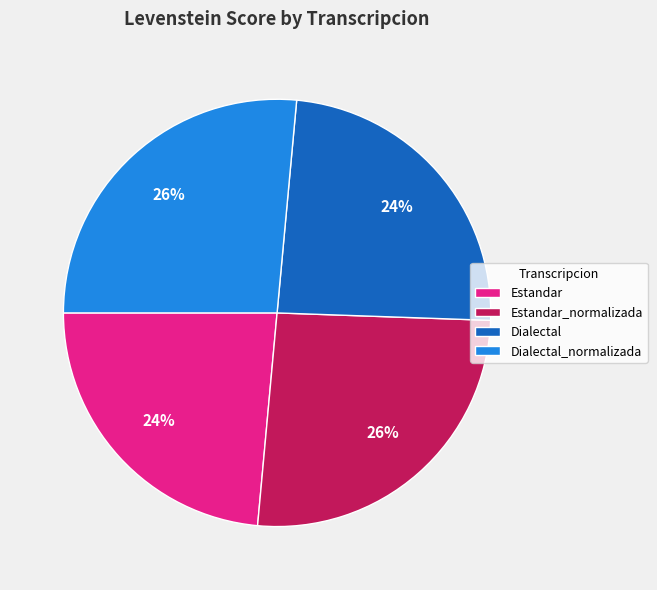

What percentage is the Estandar_normalizada slice, to the nearest percent?

26%